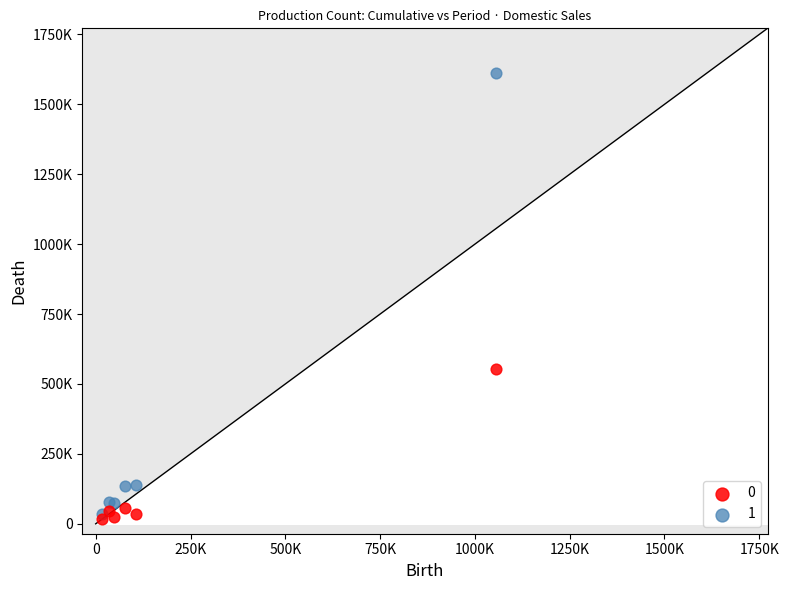

What are all the series names shown in the legend?

0, 1